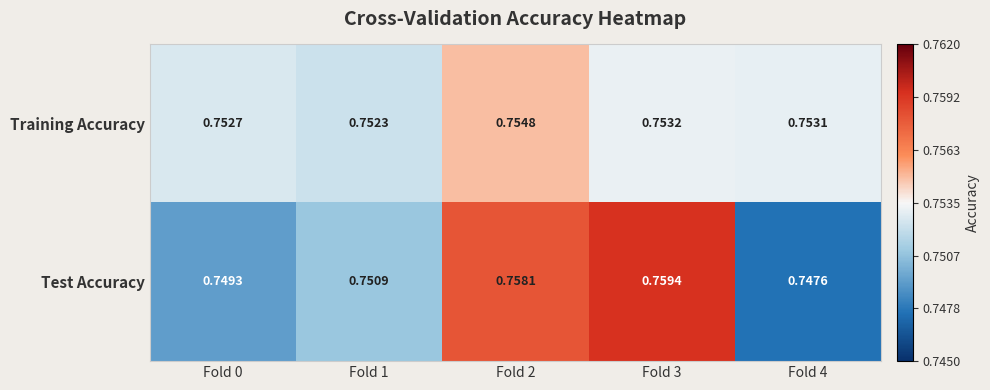

List the series in order of their overall mean, lowest first.

Test Accuracy, Training Accuracy